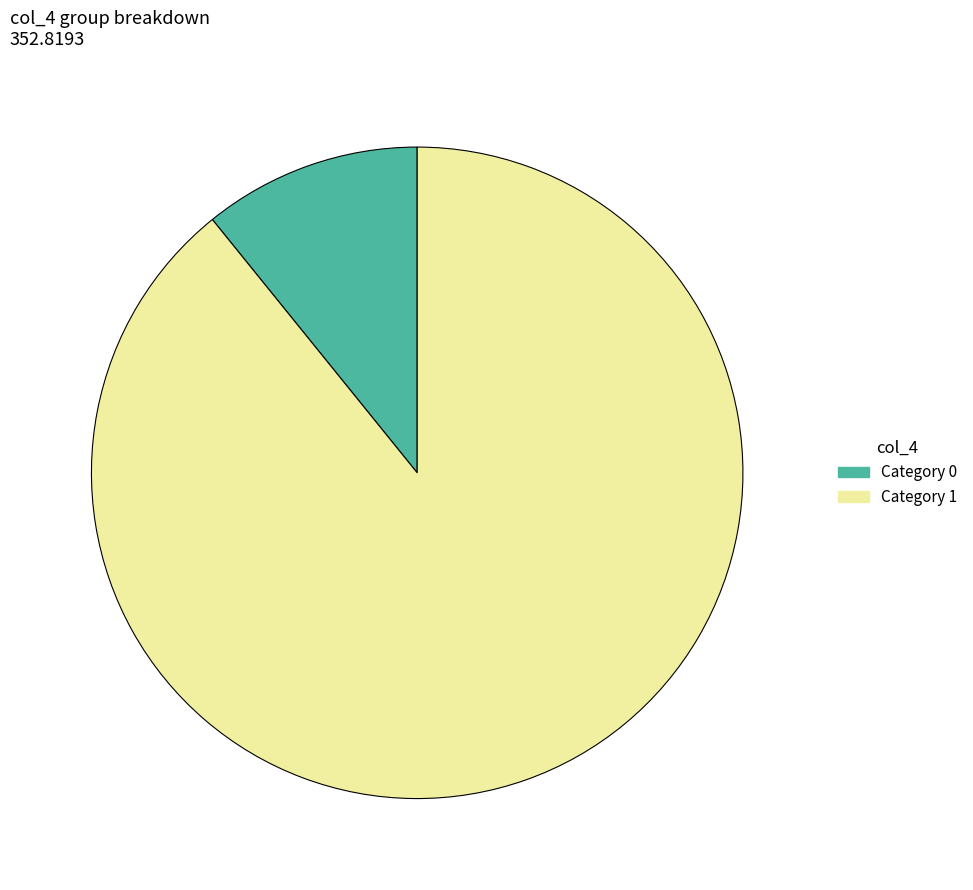

True or false: Category 1 accounts for 76% of the total.

False